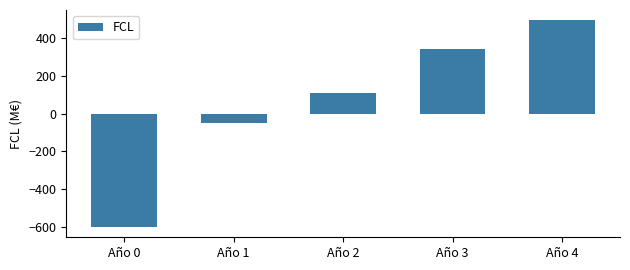

Reading right to left, transcribe all the data shown in this chart.

495	345	111	-47	-600